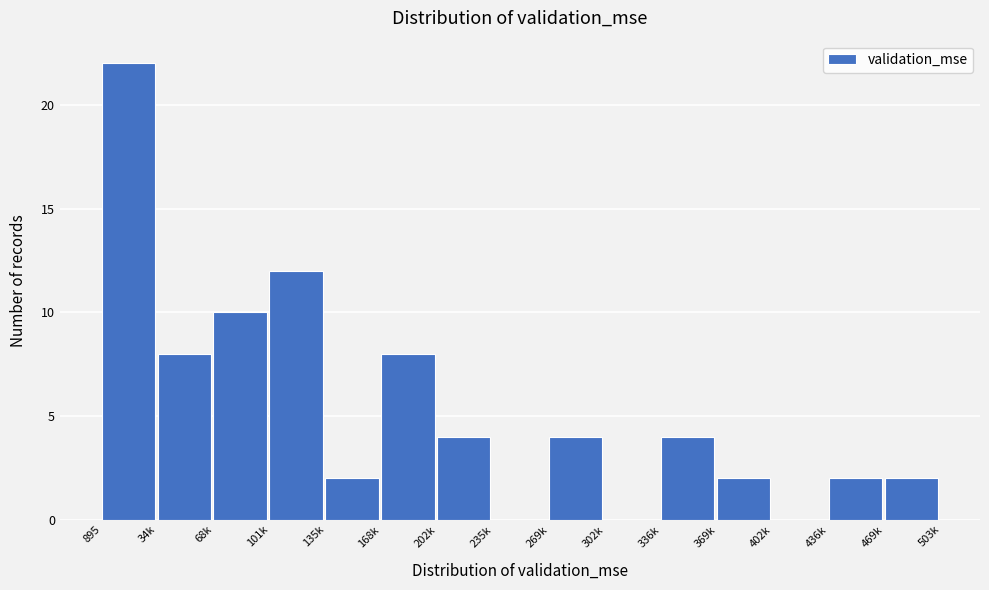

Reading right to left, extract all data points from this chart.

469k=2	436k=2	402k=0	369k=2	336k=4	302k=0	269k=4	235k=0	202k=4	168k=8	135k=2	101k=12	68k=10	34k=8	895=22